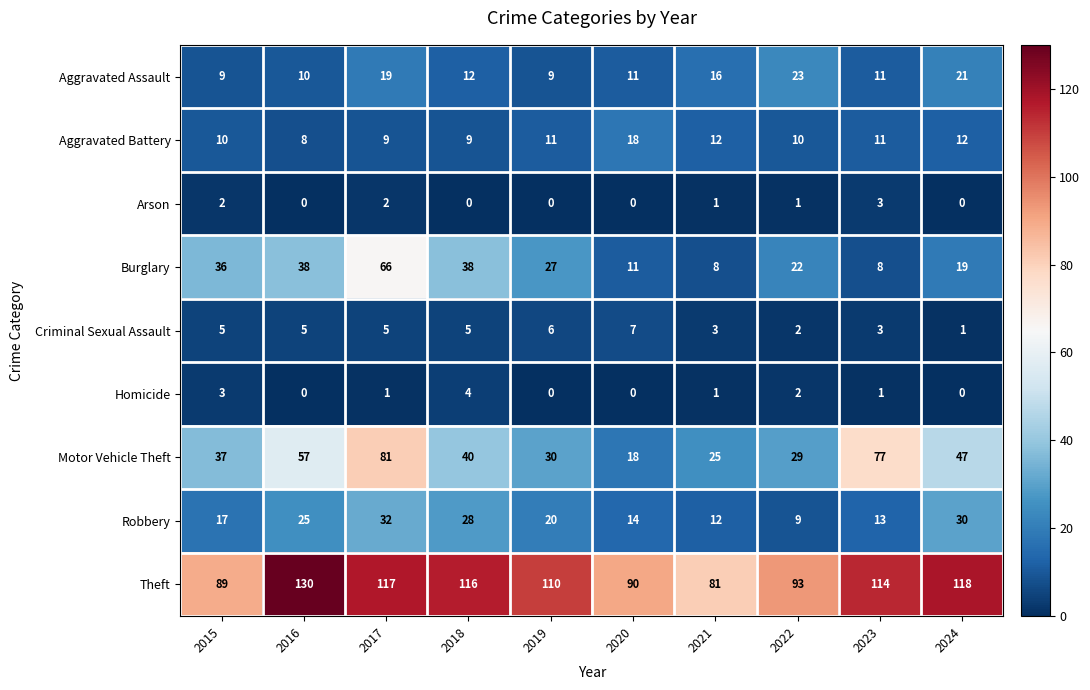

Which series changed the most between 2021 and 2022?

Burglary